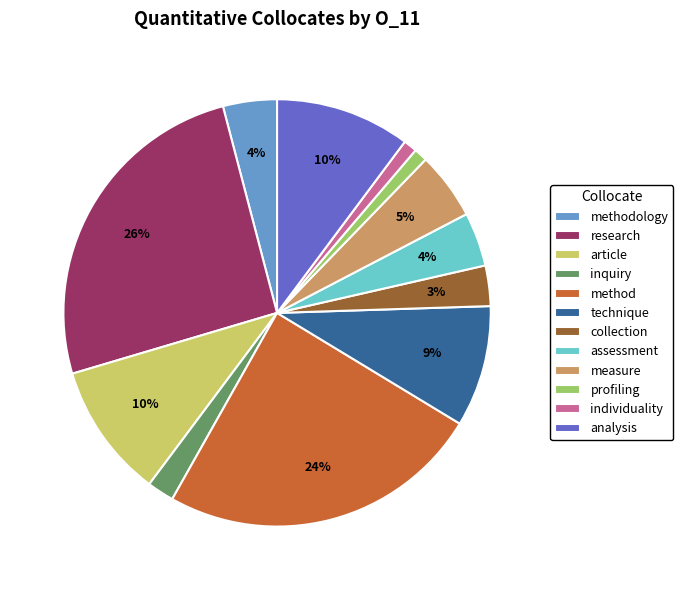

Count the number of slices in the pie.

12